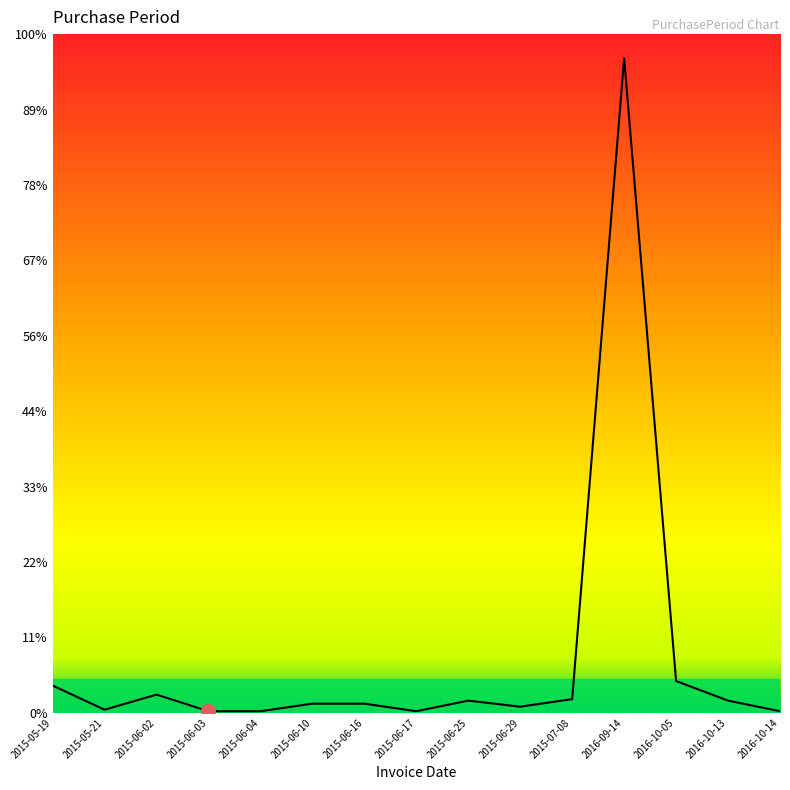

Does the chart display data point markers on the line(s)?

No